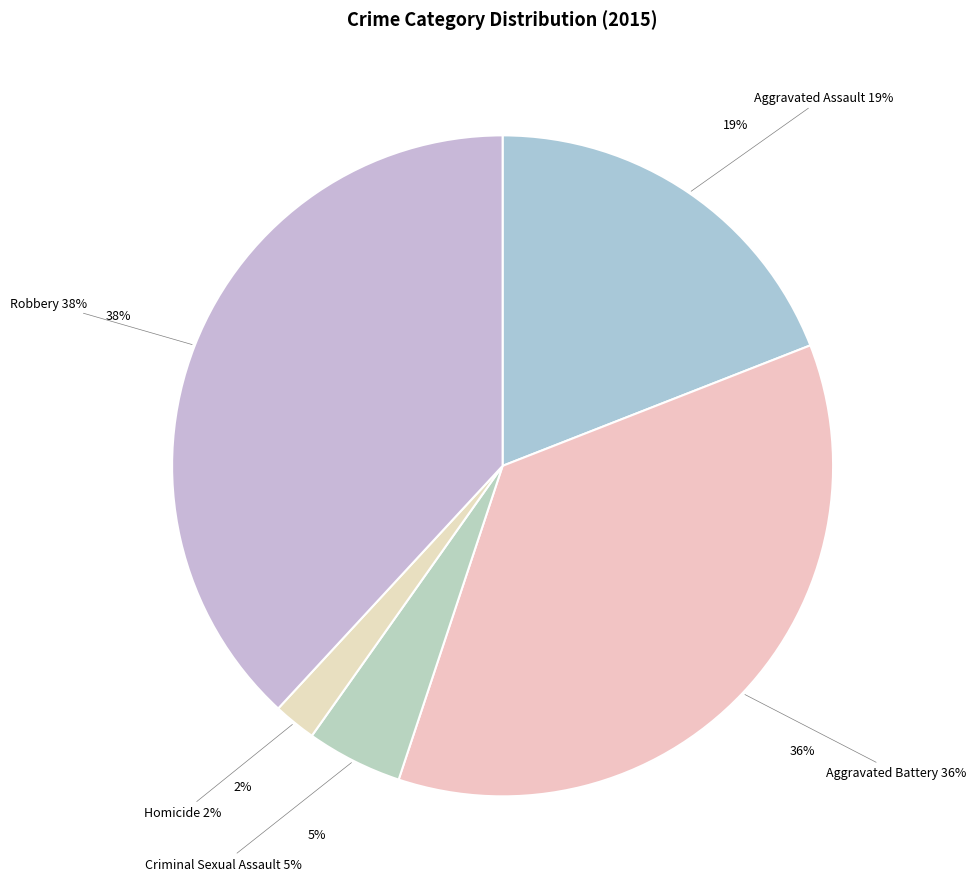

Count the number of slices in the pie.

5